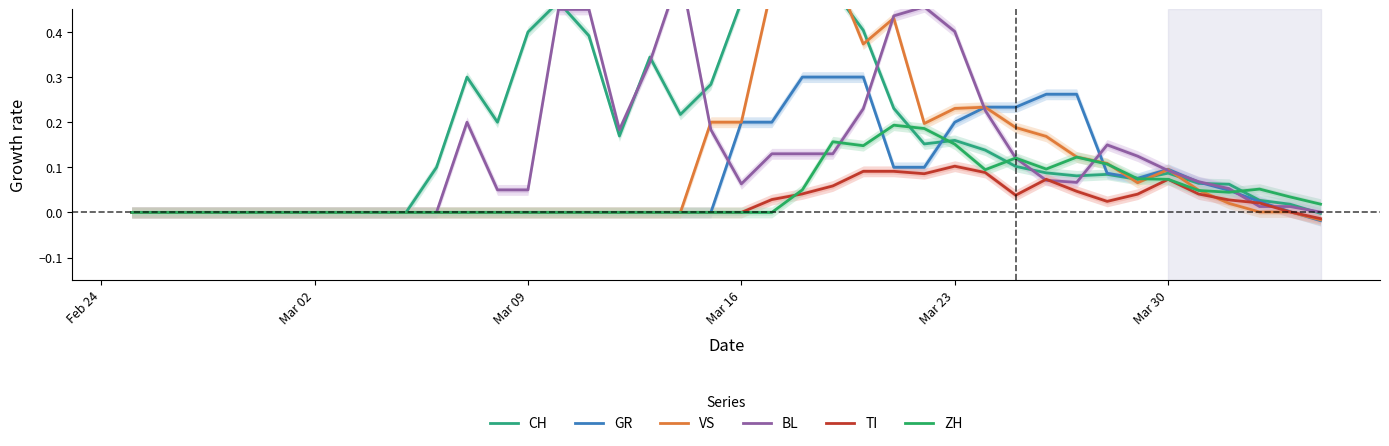

Rank the series by their maximum value, from highest to lowest.

CH, VS, BL, GR, ZH, TI